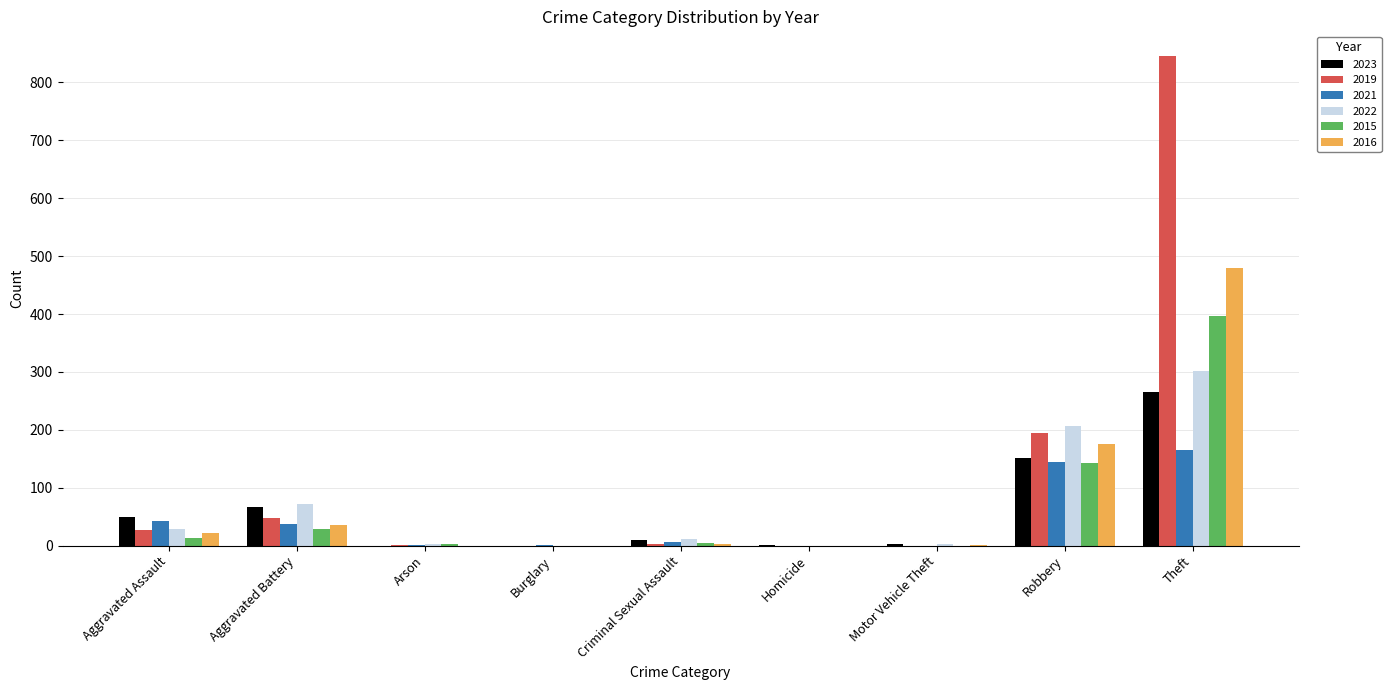

Which series has the largest range (max minus min)?

2019